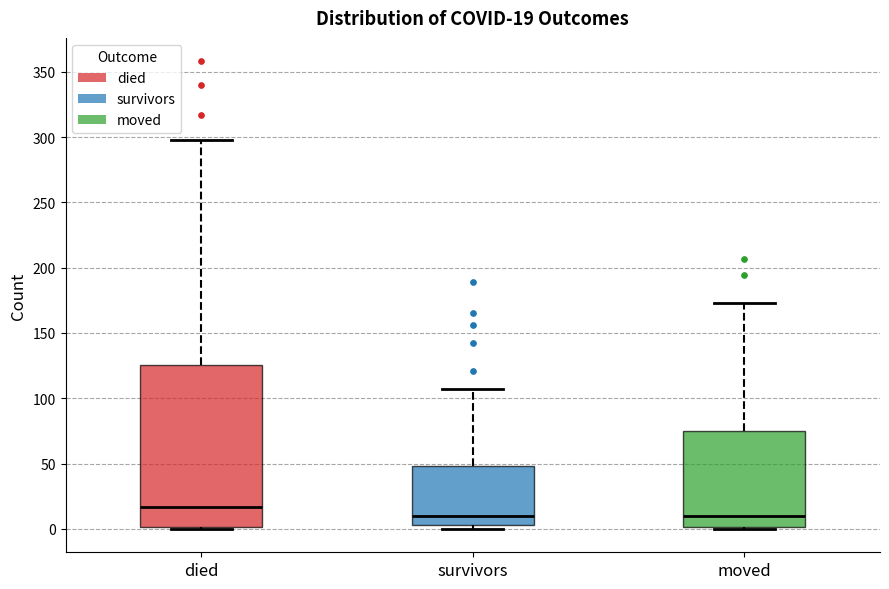

Which box is the tallest, from its lower edge to its upper edge?

died